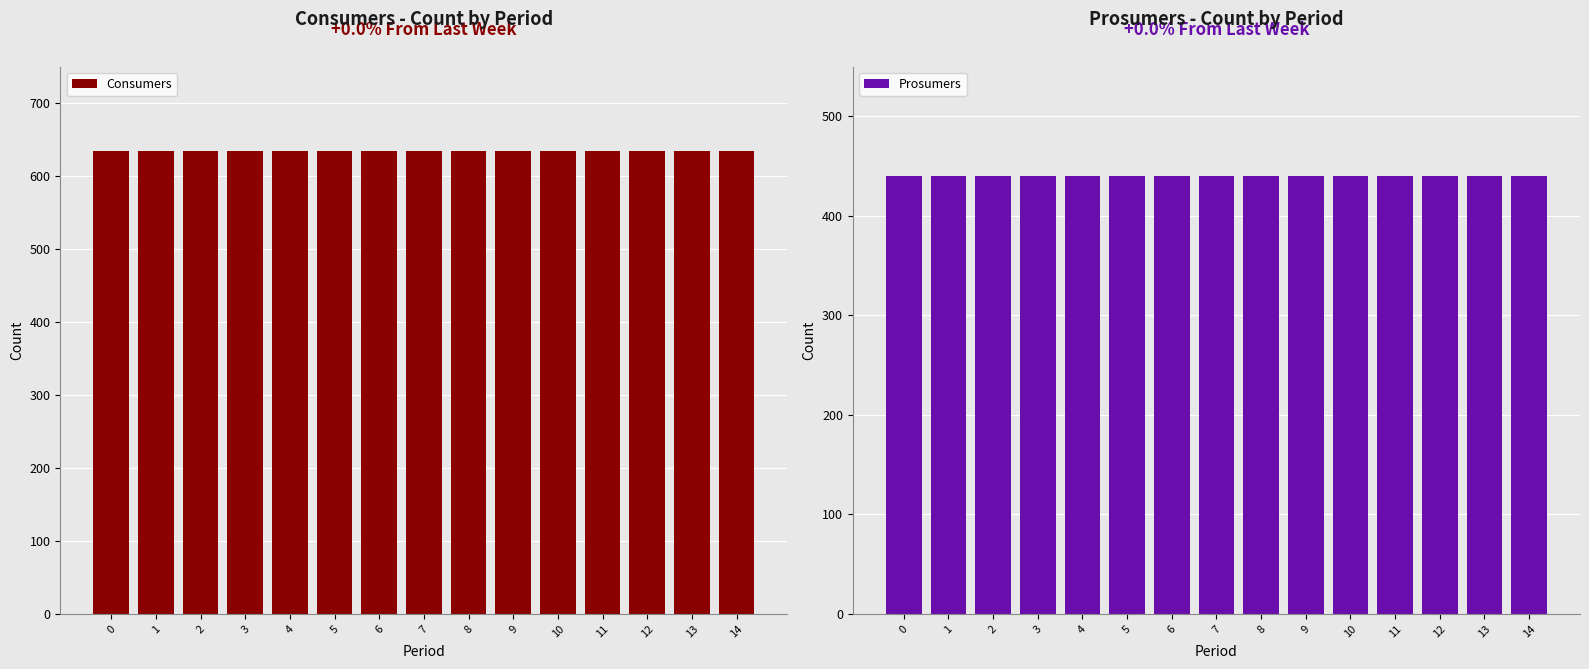

Between 8 and 9, which series saw the biggest shift?

Consumers